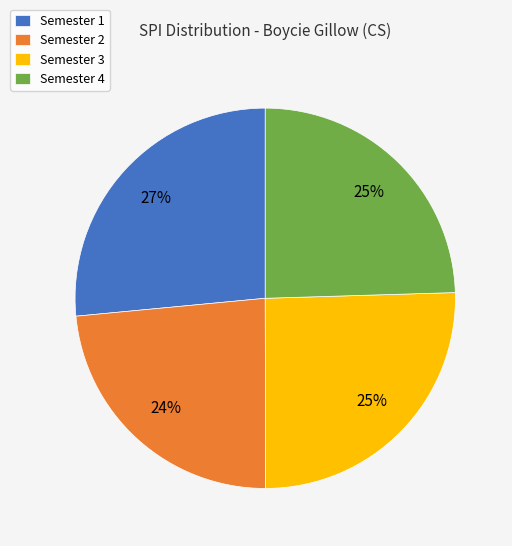

Is the sum of Semester 2 and Semester 4 greater than half?

No